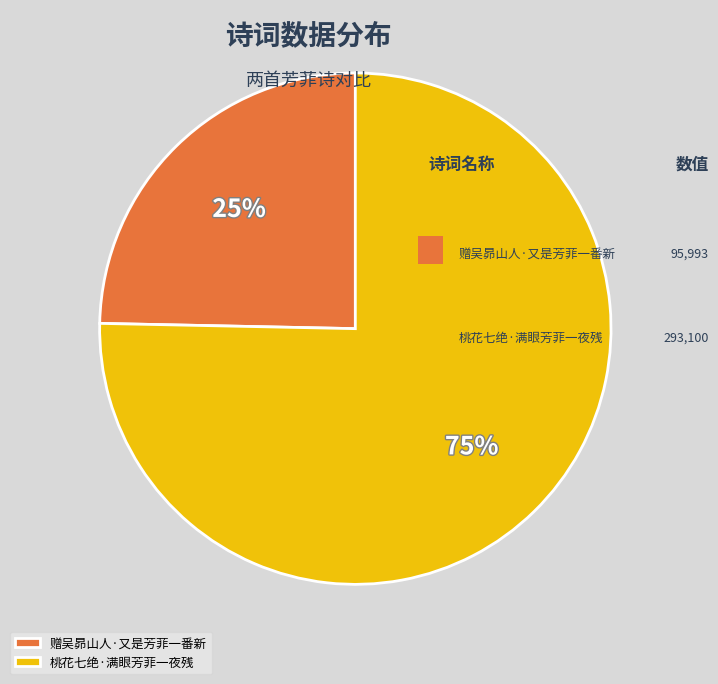

How many segments does this pie chart have?

2